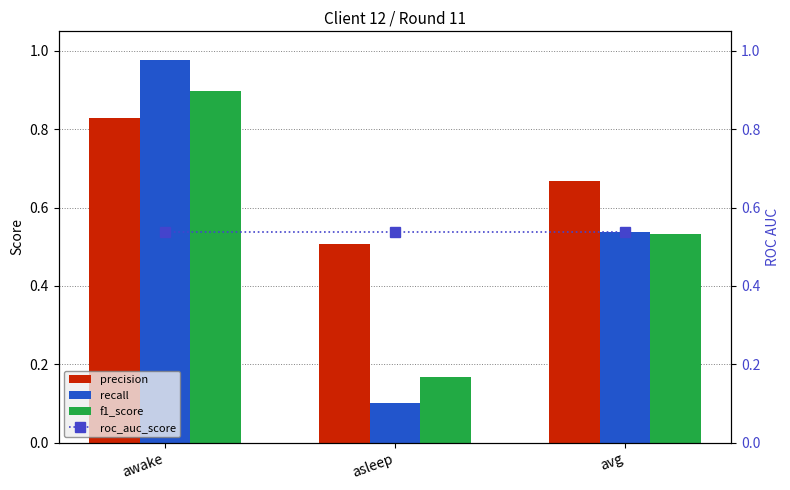

What is the value of the precision bar at the 2nd from the left?

0.5